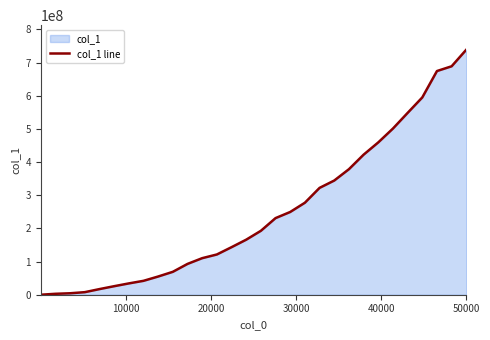

What is the difference between the maximum and minimum values?

738675866